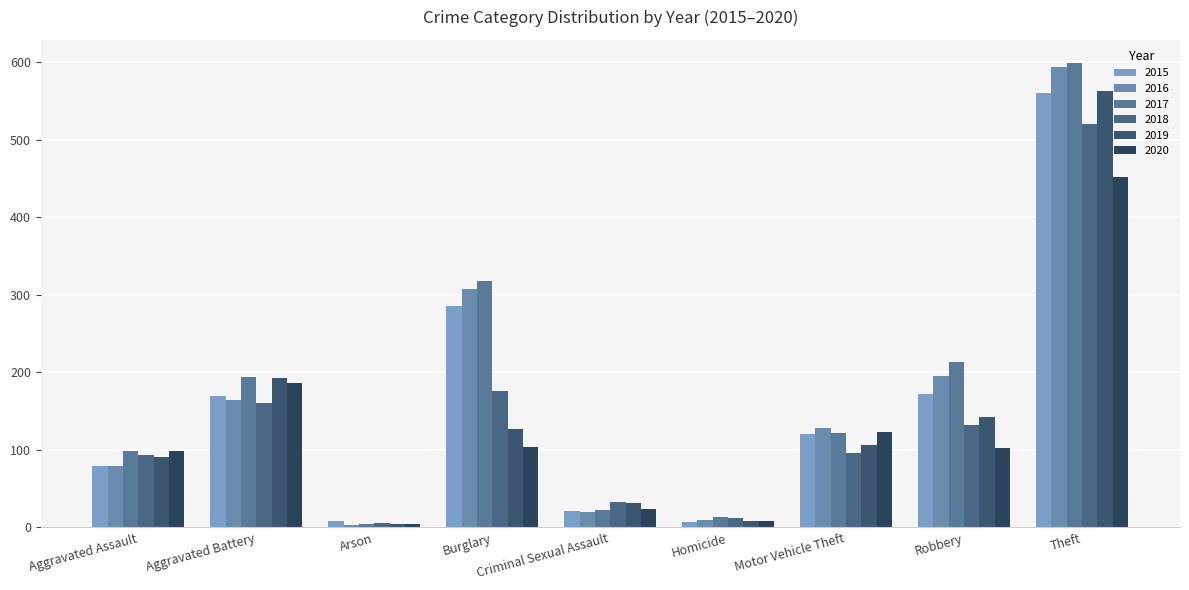

What position from the right is Homicide?

4